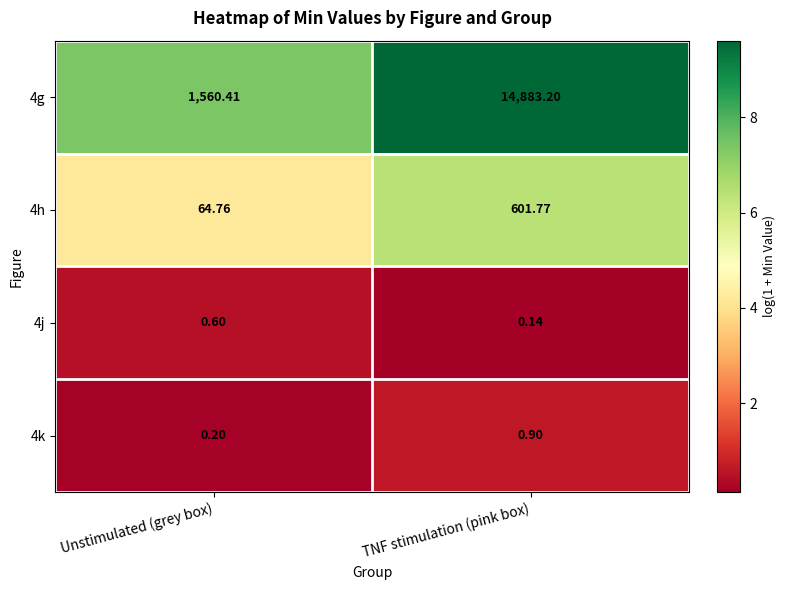

At which label is 4g closest to 8221?

Unstimulated (grey box)